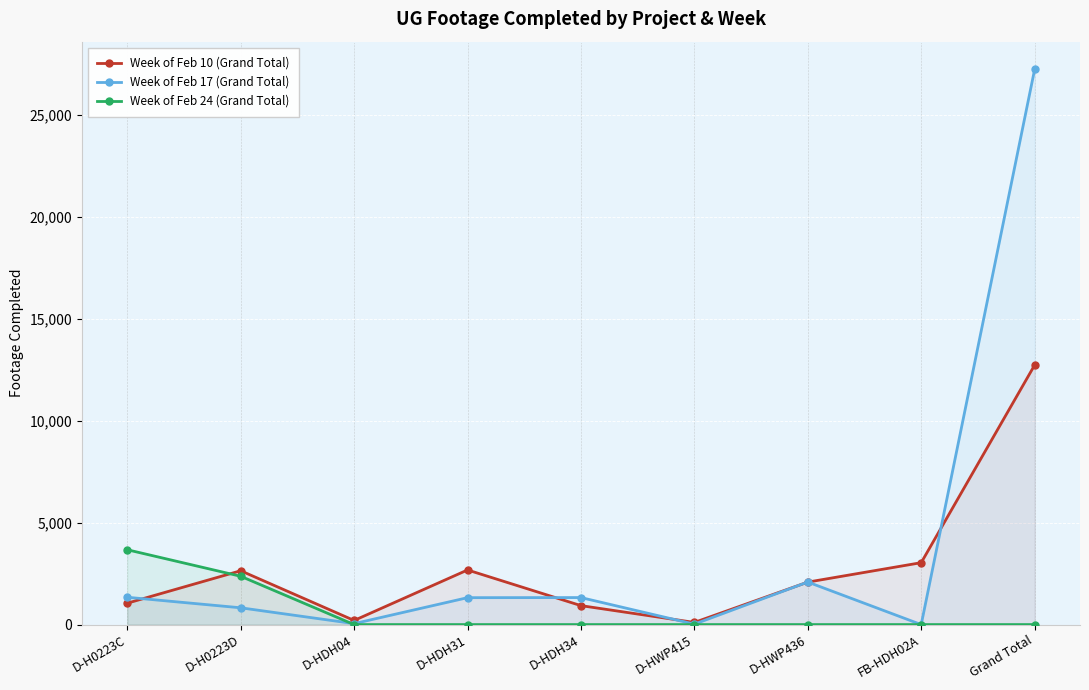

What is the highest value of the Week of Feb 17 (Grand Total) series?

27211